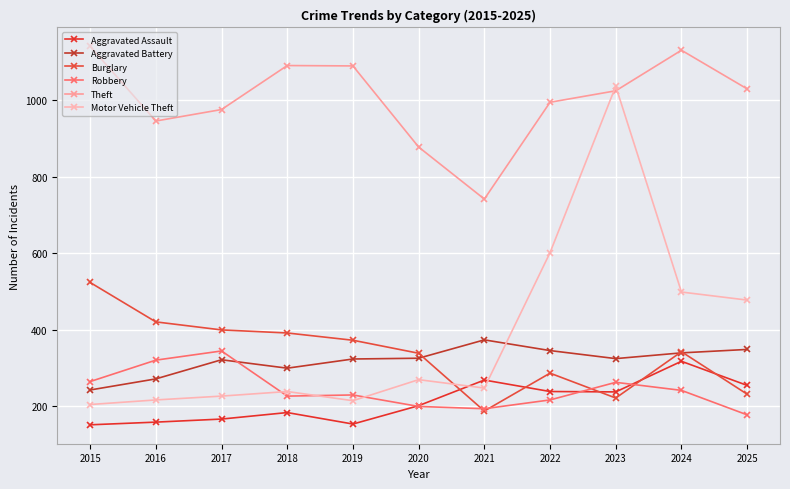

What is the average value of the Aggravated Assault series?

212